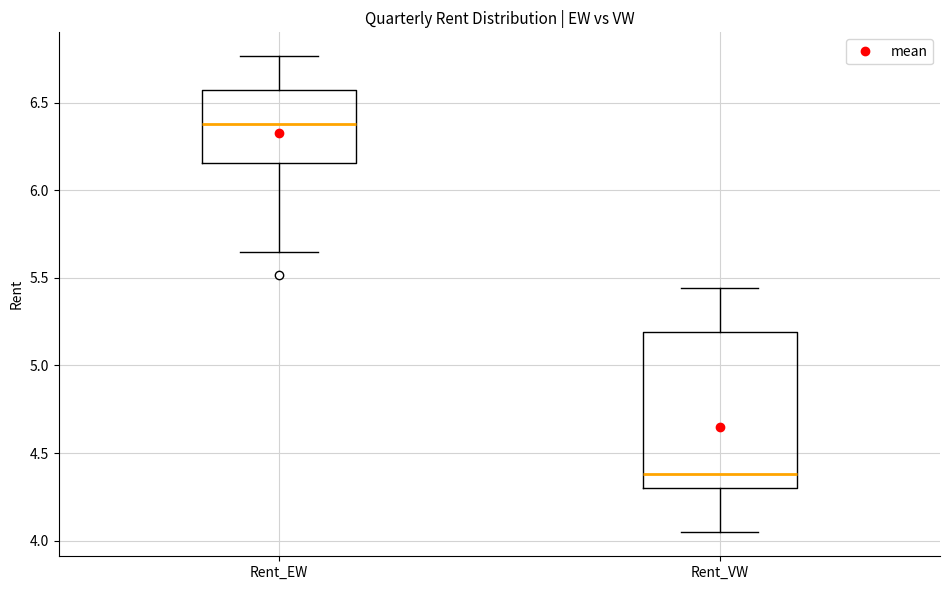

Which box is the tallest, from its lower edge to its upper edge?

Rent_VW